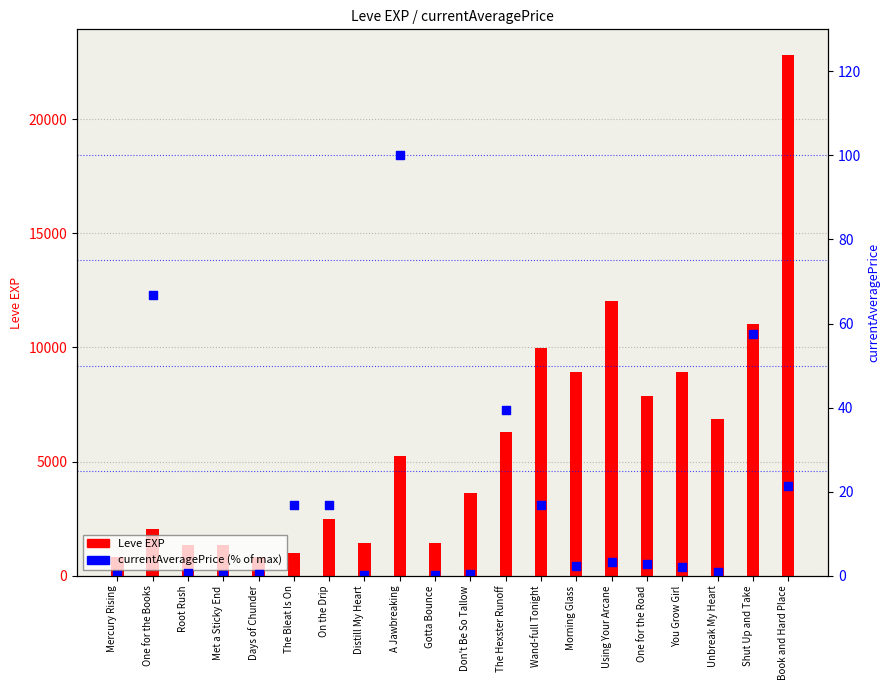

Which series has the largest total across all categories?

Leve EXP